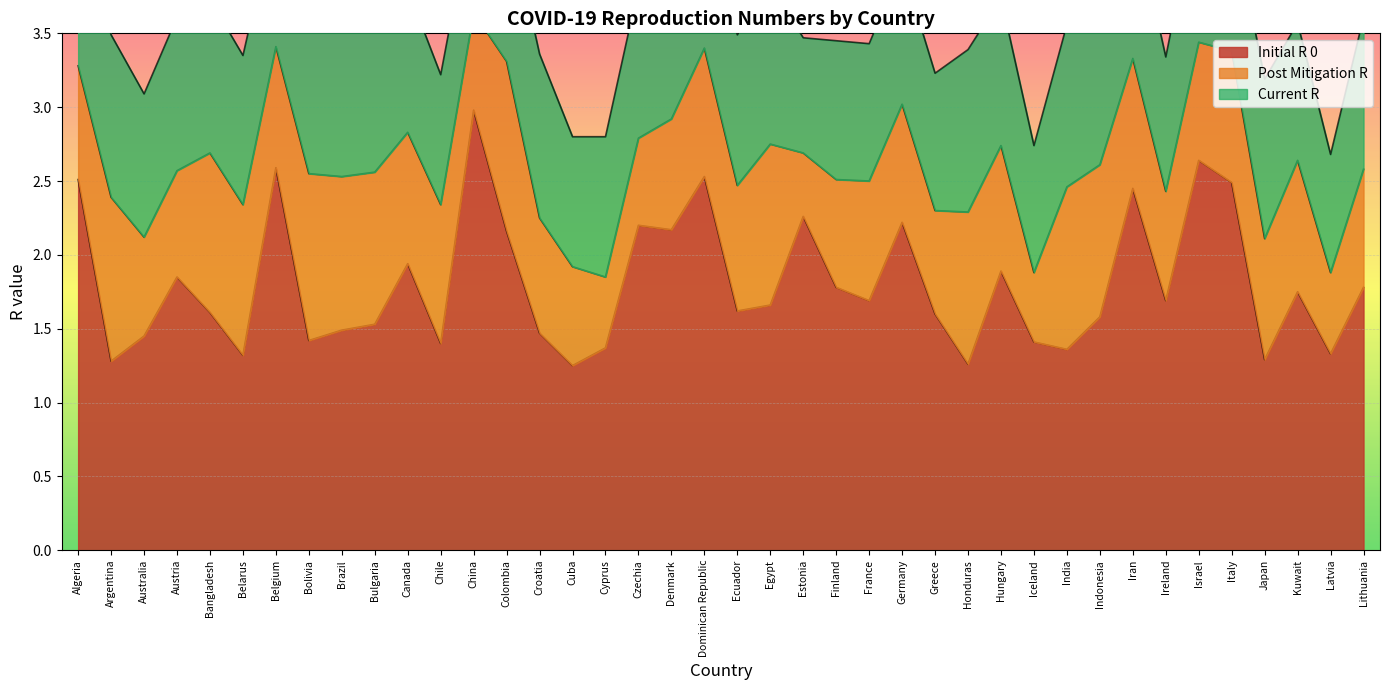

What is the difference between the maximum and minimum values in the post_mitigation_r series?

0.7